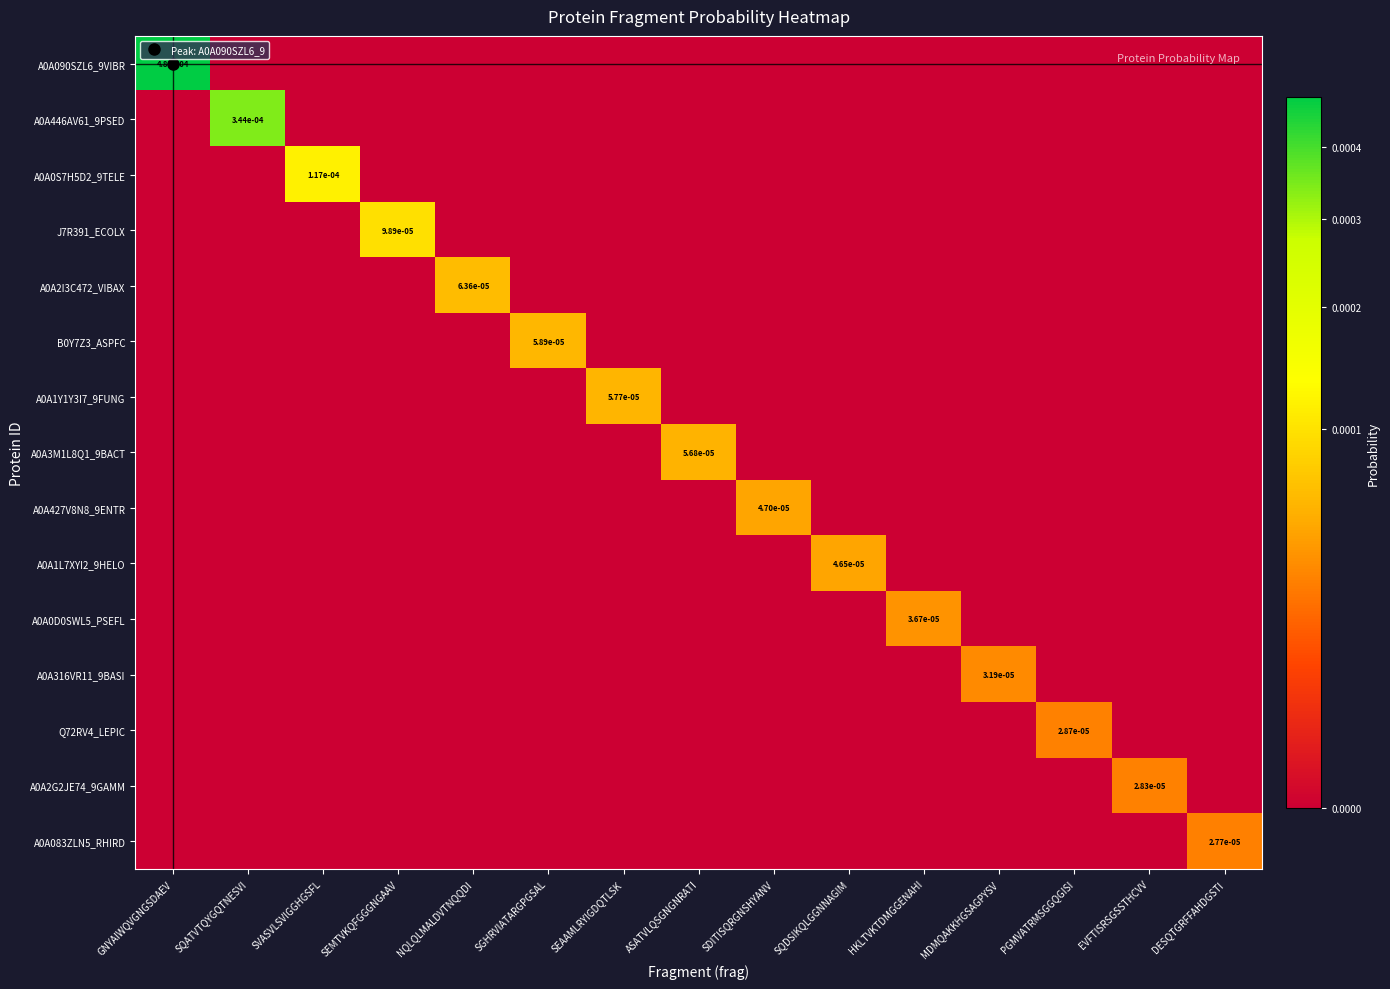

Rank the series at PGMVATRMSGGQGISI from highest to lowest value.

Q72RV4_LEPIC, A0A090SZL6_9VIBR, A0A446AV61_9PSED, A0A0S7H5D2_9TELE, J7R391_ECOLX, A0A2I3C472_VIBAX, B0Y7Z3_ASPFC, A0A1Y1Y3I7_9FUNG, A0A3M1L8Q1_9BACT, A0A427V8N8_9ENTR, A0A1L7XYI2_9HELO, A0A0D0SWL5_PSEFL, A0A316VR11_9BASI, A0A2G2JE74_9GAMM, A0A083ZLN5_RHIRD